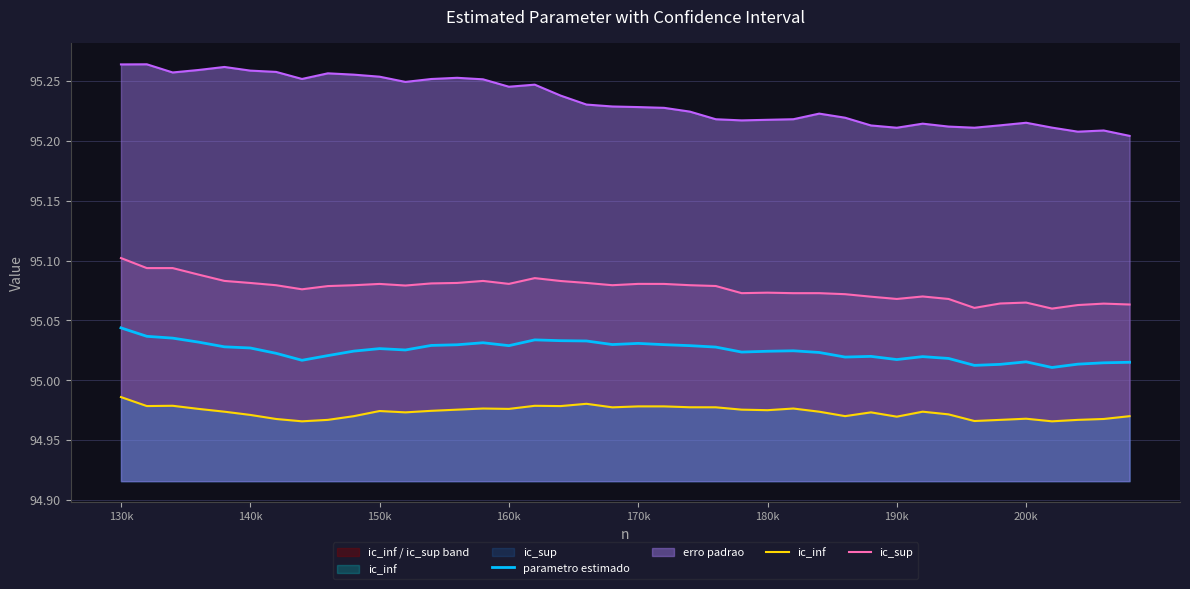

In ic_sup, how many points are higher than both neighbors (excluding endpoints)?

10